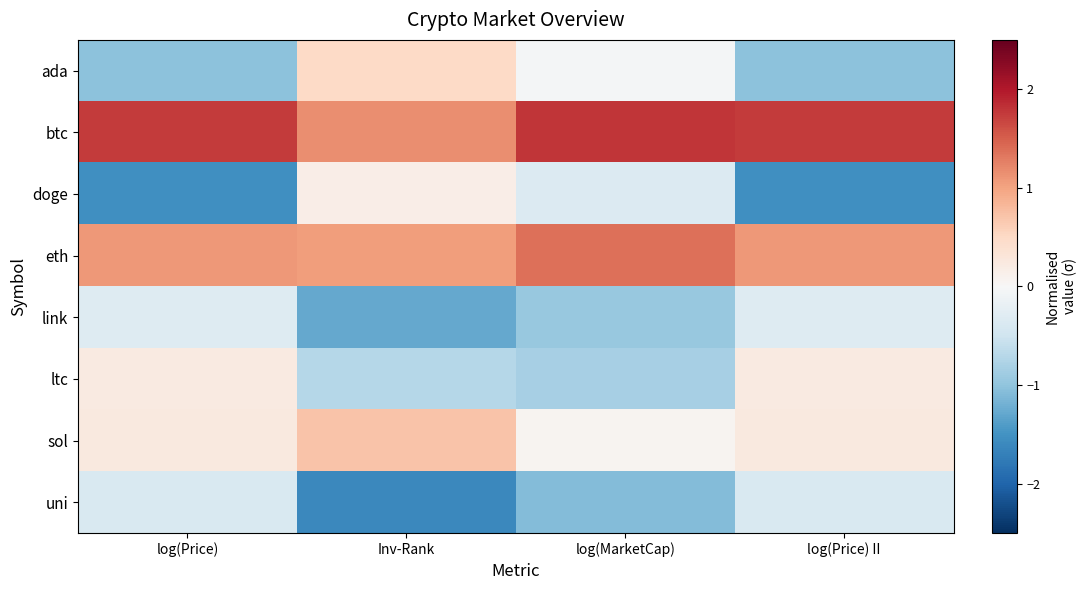

Which series has the largest total across all categories?

btc